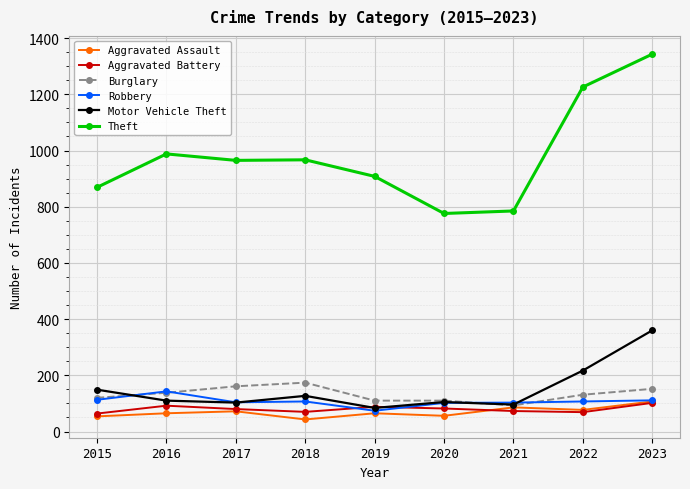

What are all the series names shown in the legend?

Aggravated Assault, Aggravated Battery, Burglary, Robbery, Motor Vehicle Theft, Theft